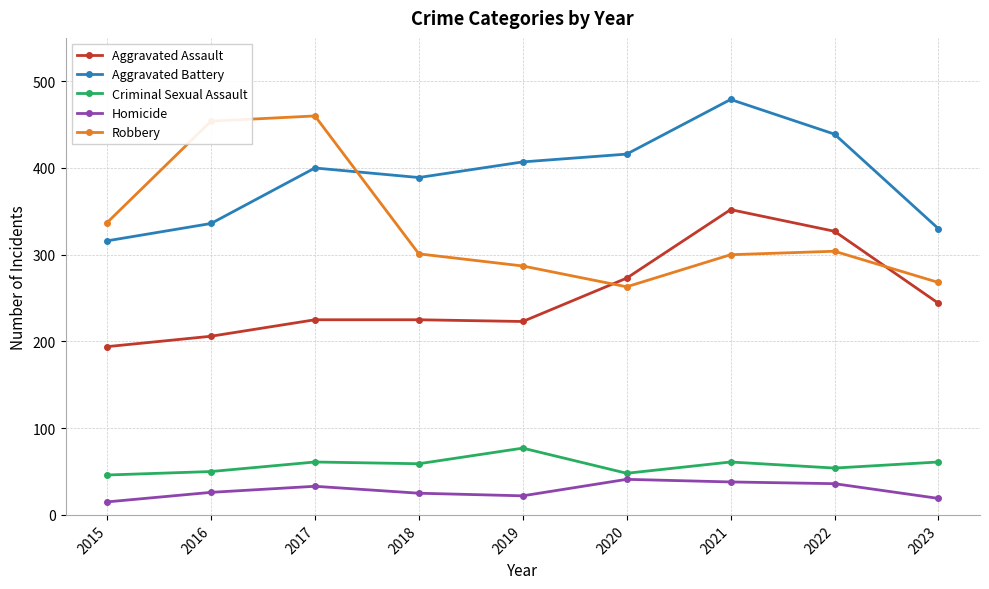

True or false: Robbery and Homicide cross at least once.

False